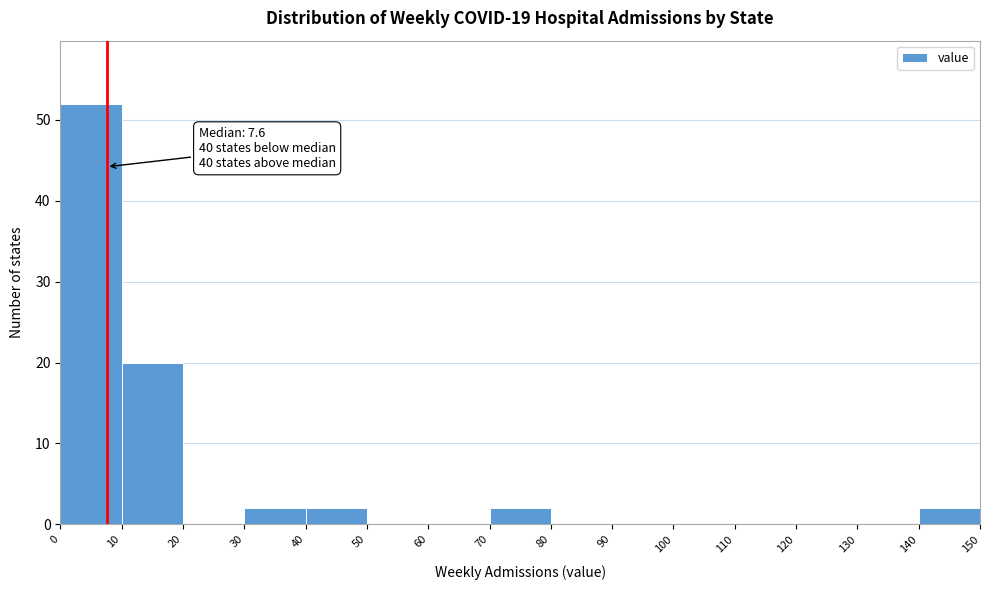

Over which range of the x-axis is the bar tallest?

0 to 10